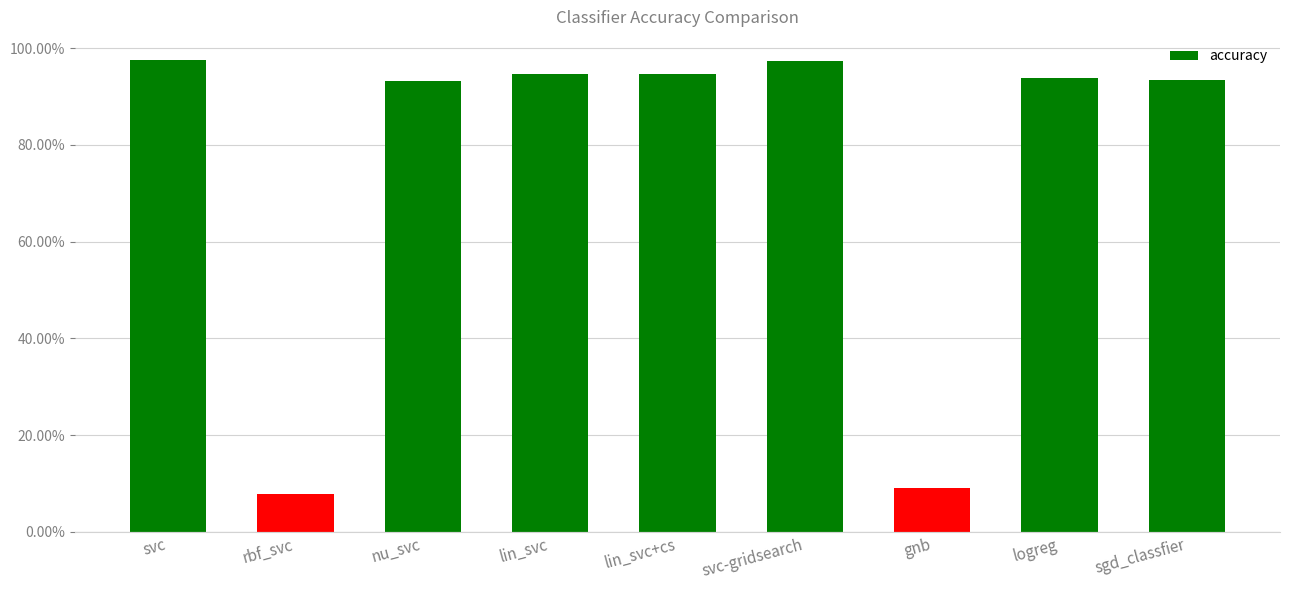

True or false: the data shows 0.4 at svc.

False